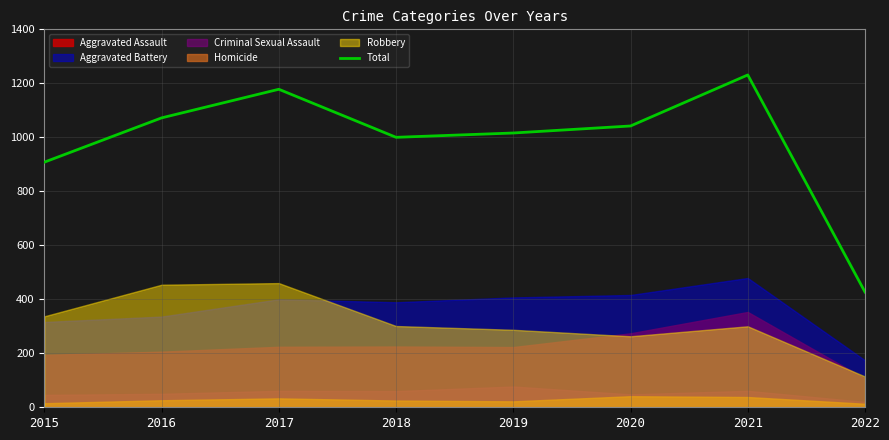

How many interior local valleys (lower than both neighbors) does the data have?

1